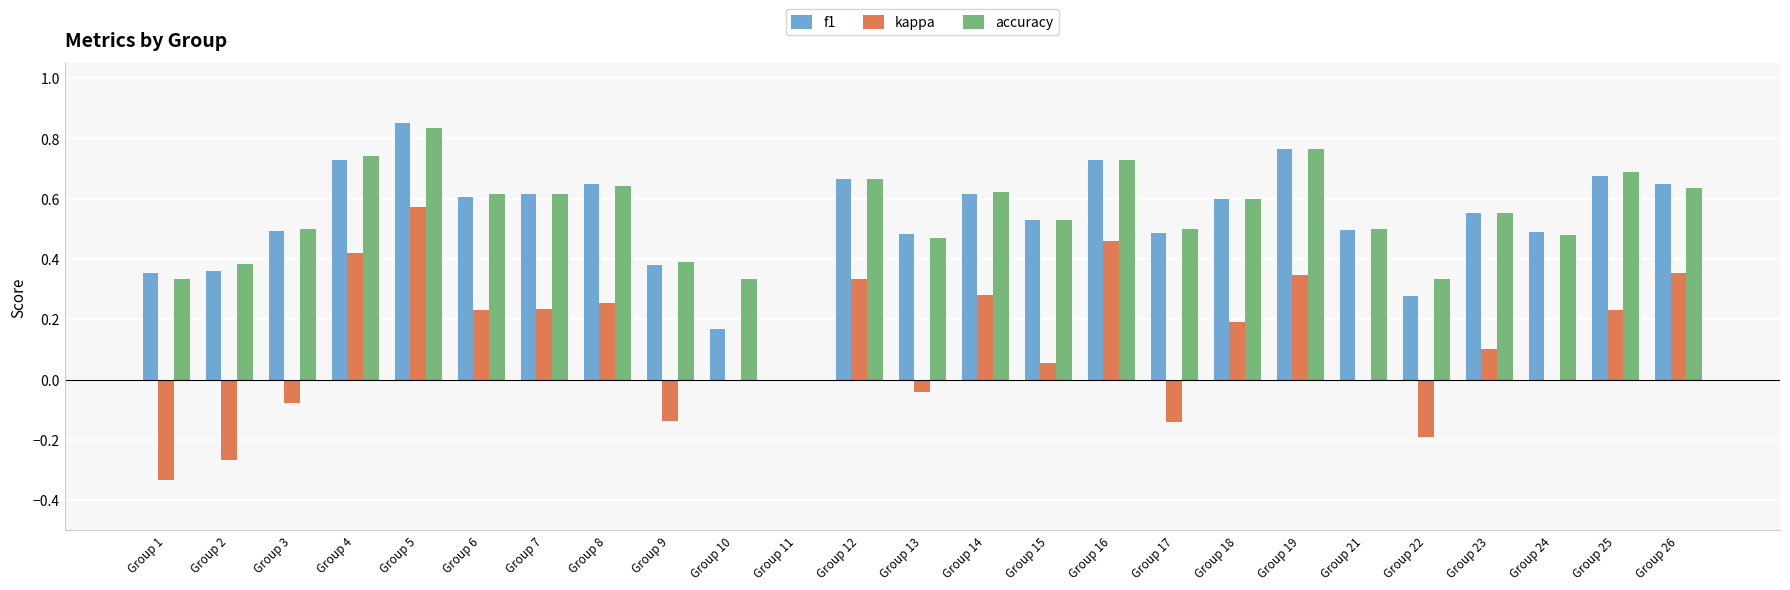

Are the bars horizontal?

No